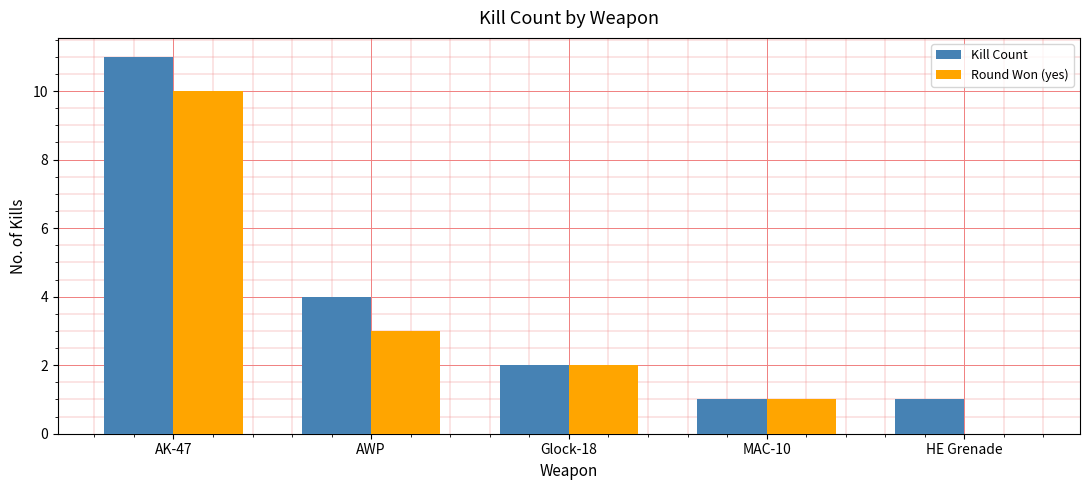

What is the total value across all series at Glock-18?

4